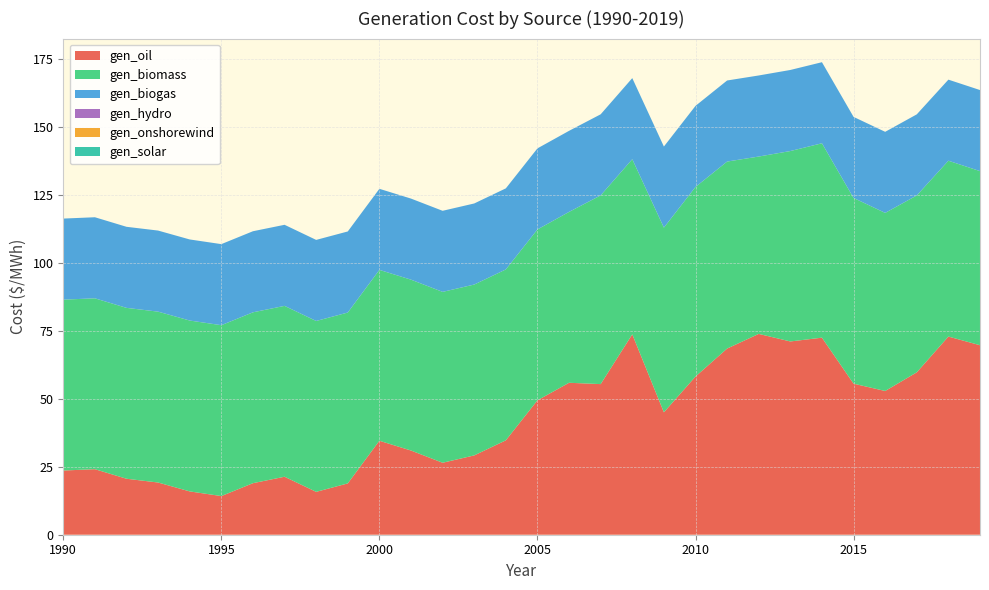

Reading left to right, extract all data points from this chart.

gen_oil: 23.6	24.1	20.6	19.2	15.9	14.2	18.9	21.3	15.8	18.9	34.5	31.0	26.5	29.2	34.7	49.4	55.9	55.4	73.7	45.0	58.1	68.4	73.8	71.0	72.4	55.5	52.8	59.7	72.8	69.7
gen_biomass: 62.8	62.8	62.8	62.8	62.8	62.8	62.8	62.8	62.8	62.8	62.8	62.8	62.8	62.8	62.8	62.8	62.8	69.4	64.4	67.9	69.7	68.7	65.2	70.0	71.5	68.3	65.5	65.0	64.6	64.0
gen_biogas: 29.8	29.8	29.8	29.8	29.8	29.8	29.8	29.8	29.8	29.8	29.8	29.8	29.8	29.8	29.8	29.8	29.8	29.8	29.8	29.8	29.8	29.8	29.8	29.8	29.8	29.8	29.8	29.8	29.8	29.8
gen_hydro: 0.0	0.0	0.0	0.0	0.0	0.0	0.0	0.0	0.0	0.0	0.0	0.0	0.0	0.0	0.0	0.0	0.0	0.0	0.0	0.0	0.0	0.0	0.0	0.0	0.0	0.0	0.0	0.0	0.0	0.0
gen_onshorewind: 0.0	0.0	0.0	0.0	0.0	0.0	0.0	0.0	0.0	0.0	0.0	0.0	0.0	0.0	0.0	0.0	0.0	0.0	0.0	0.0	0.0	0.0	0.0	0.0	0.0	0.0	0.0	0.0	0.0	0.0
gen_solar: 0.0	0.0	0.0	0.0	0.0	0.0	0.0	0.0	0.0	0.0	0.0	0.0	0.0	0.0	0.0	0.0	0.0	0.0	0.0	0.0	0.0	0.0	0.0	0.0	0.0	0.0	0.0	0.0	0.0	0.0